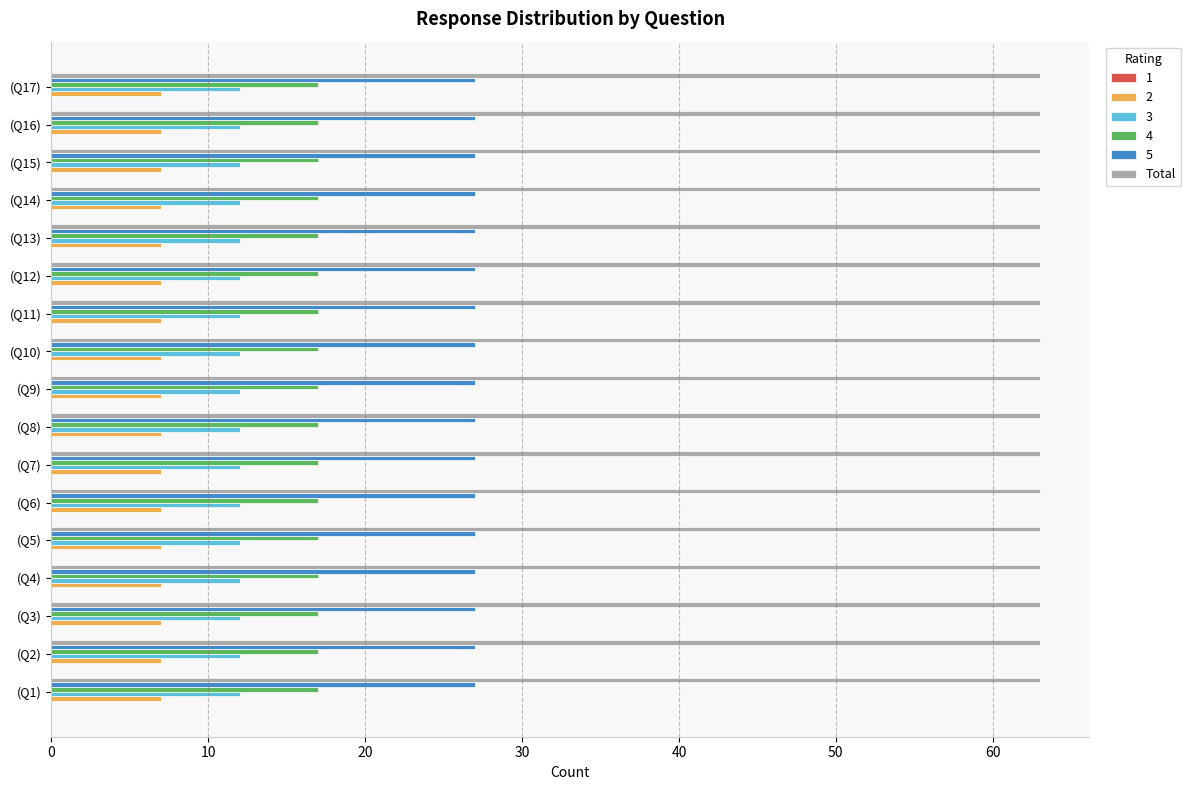

Which series has the largest total across all categories?

Total